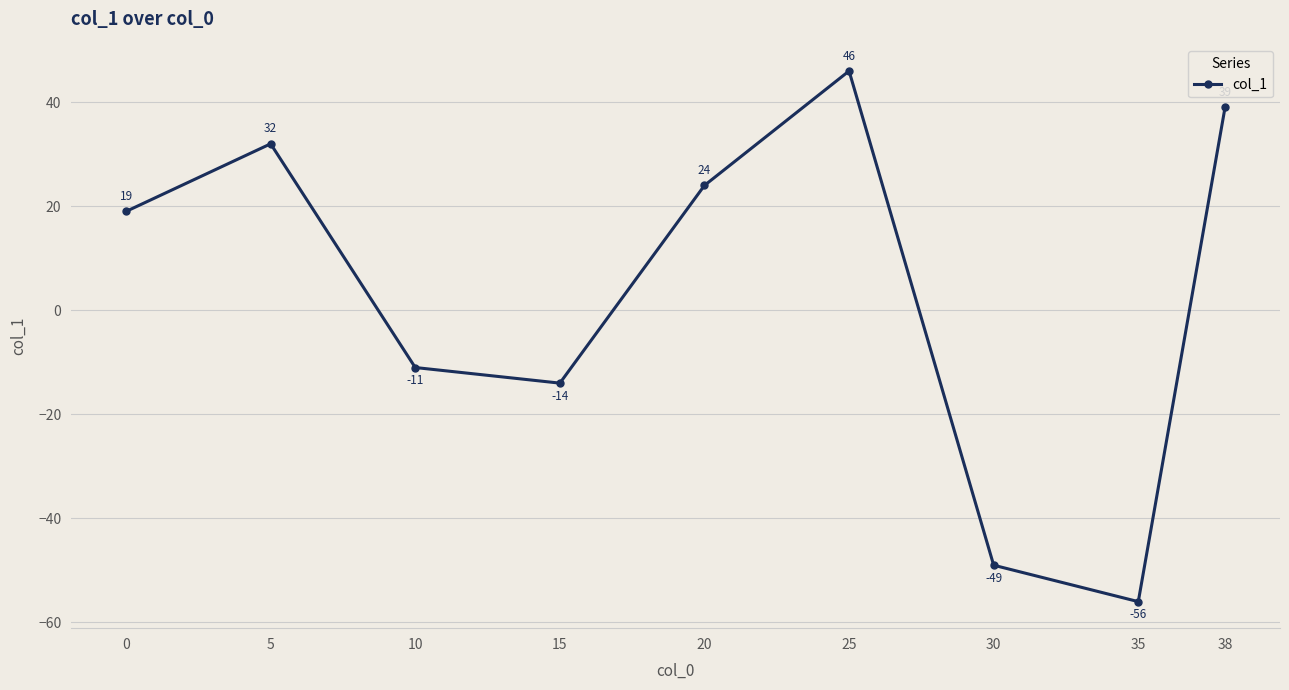

True or false: there are more than 2 points higher than both neighbors.

False